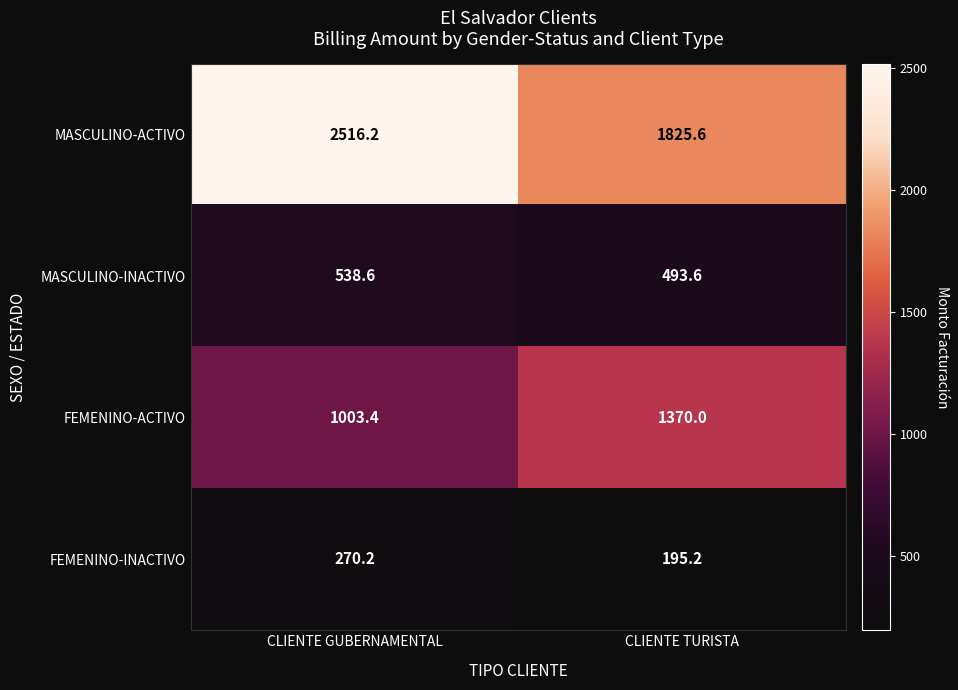

What is the greatest value displayed?

2516.2